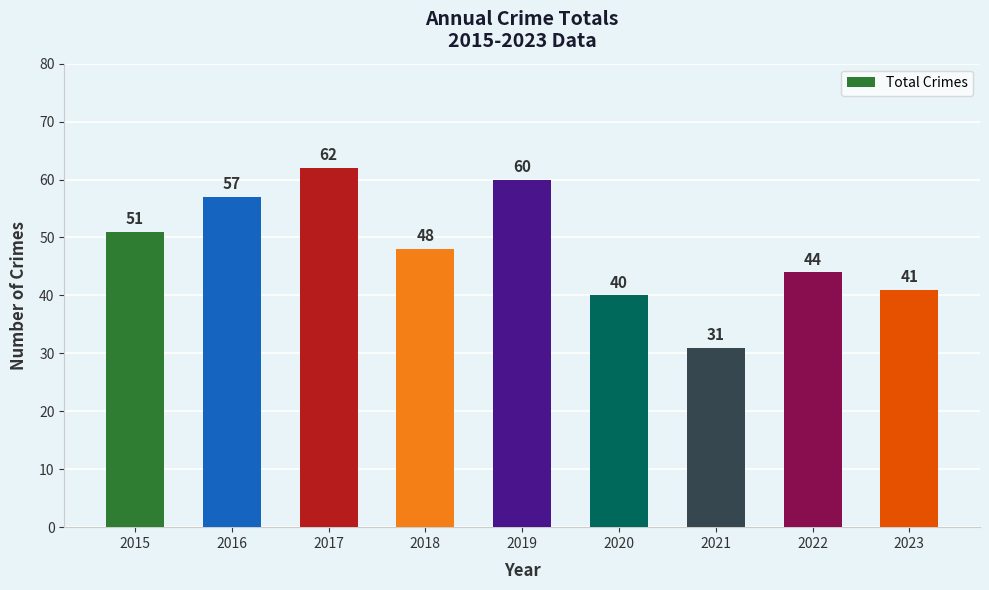

What value does the data have at 2015, to the nearest 5?

50